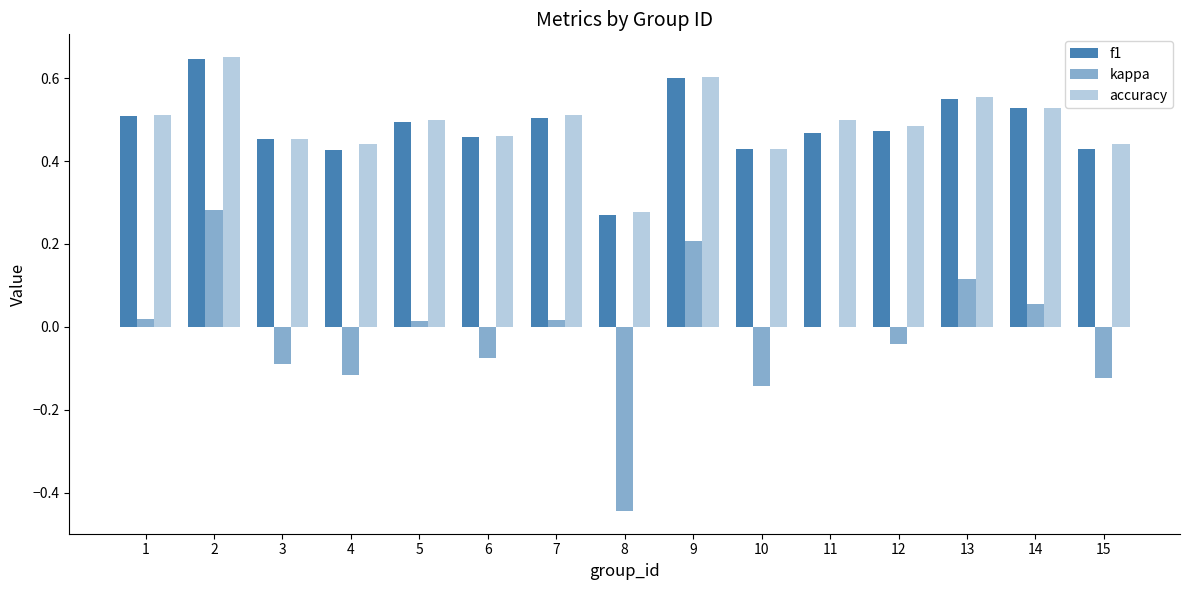

What is the difference between the maximum and minimum values in the f1 series?

0.4